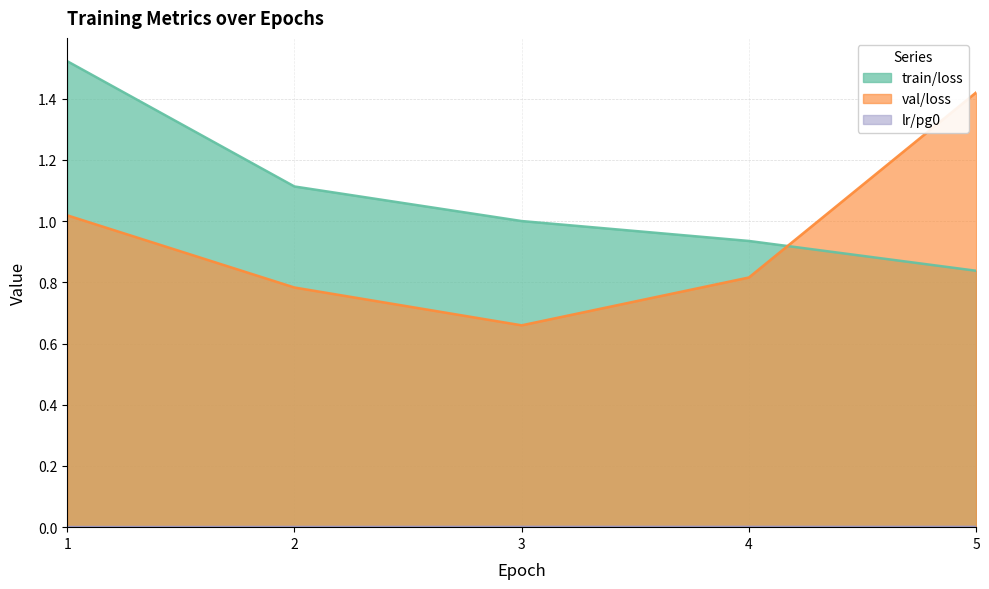

True or false: train/loss and lr/pg0 cross at least once.

False